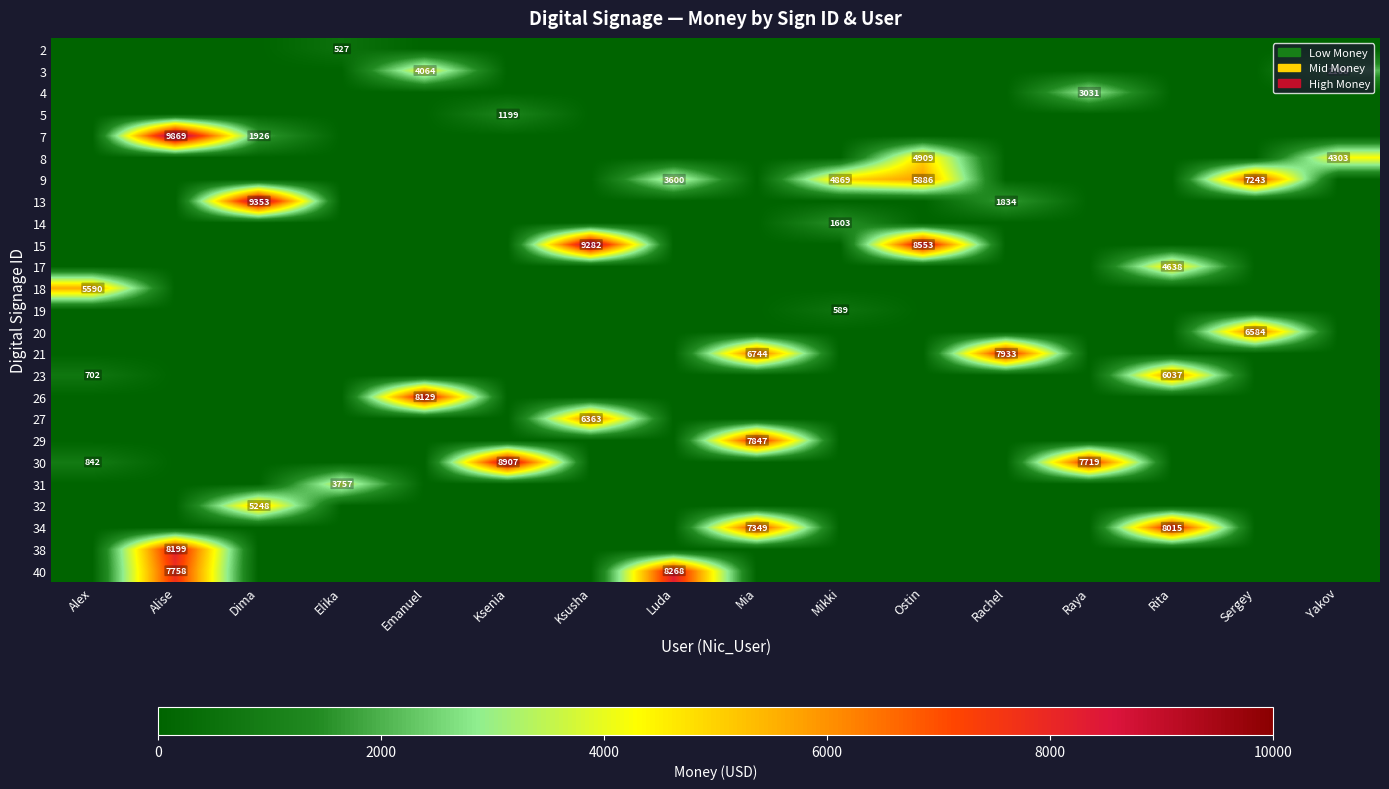

The value of 4 at Raya is 1725. True or false?

False